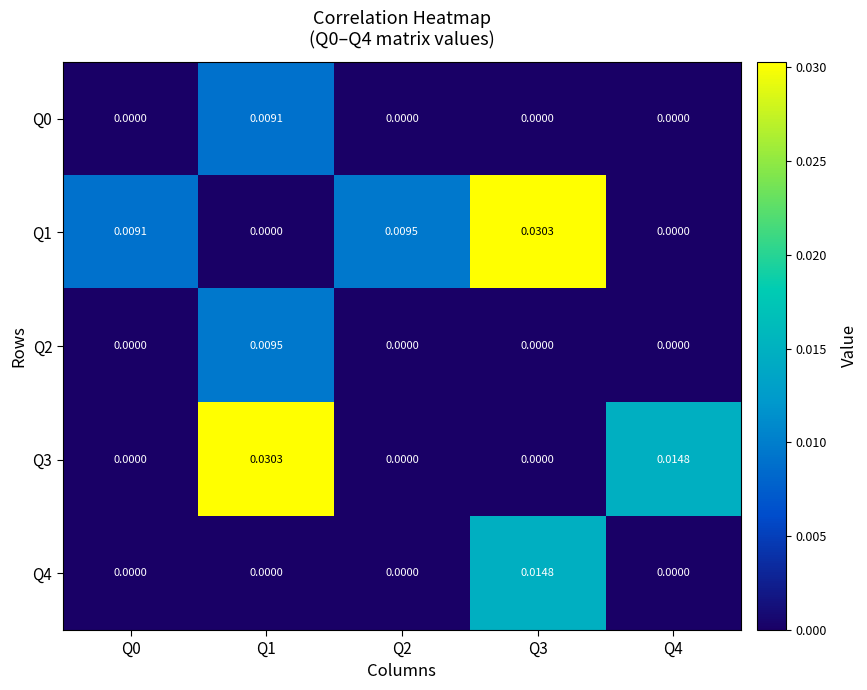

Is the value of Q3 at Q4 greater than the value of Q1 at Q0?

Yes